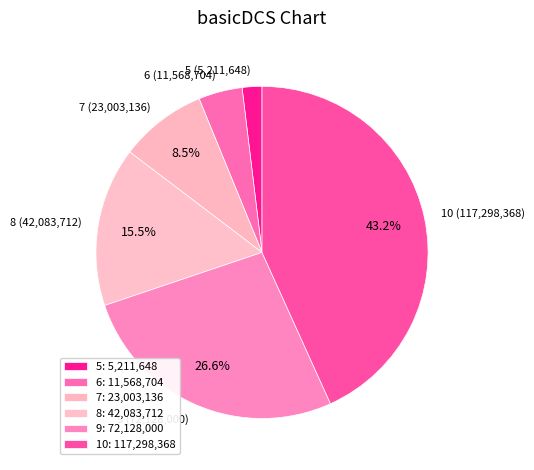

Count the number of slices in the pie.

6